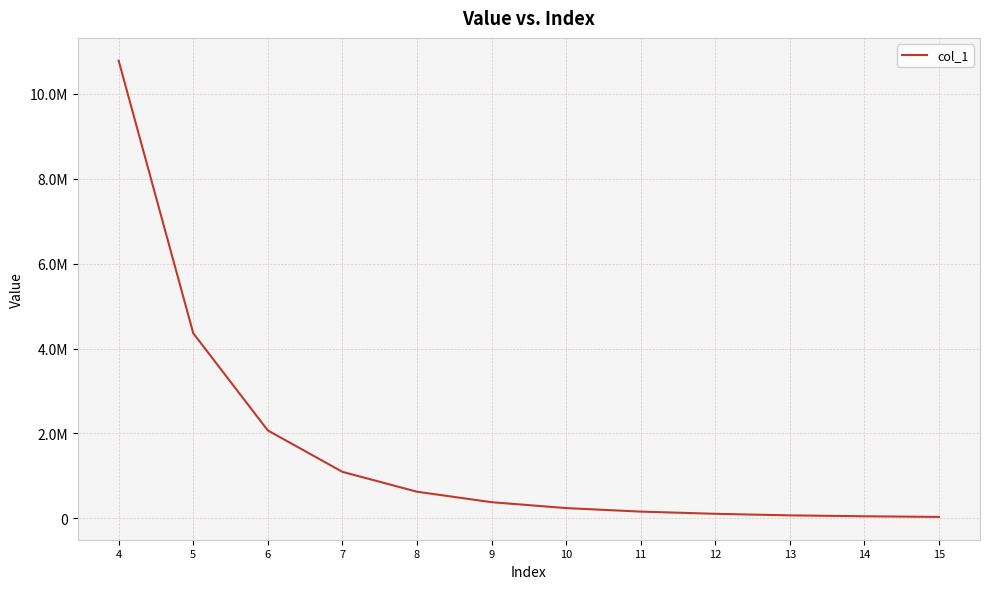

What is the value of the 2nd point from the left?

4360000.0